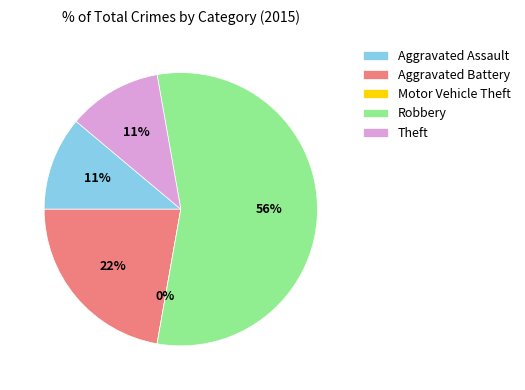

Rank the categories by value from lowest to highest.

Motor Vehicle Theft, Aggravated Assault, Theft, Aggravated Battery, Robbery